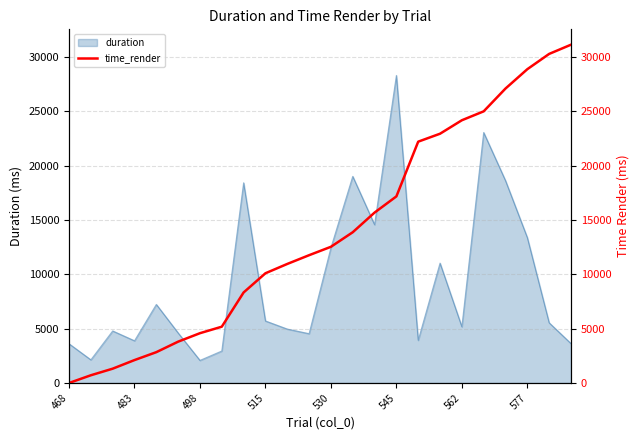

How many values are above zero?

23